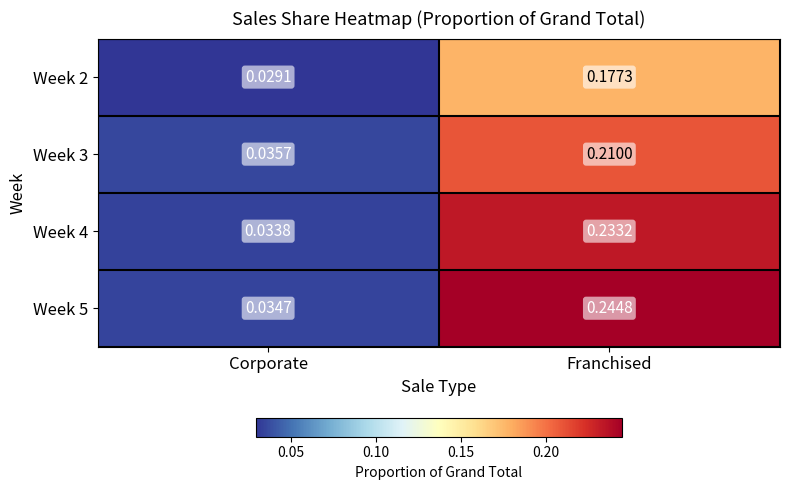

Is the value of Week 3 at Corporate greater than the value of Week 5 at Franchised?

No